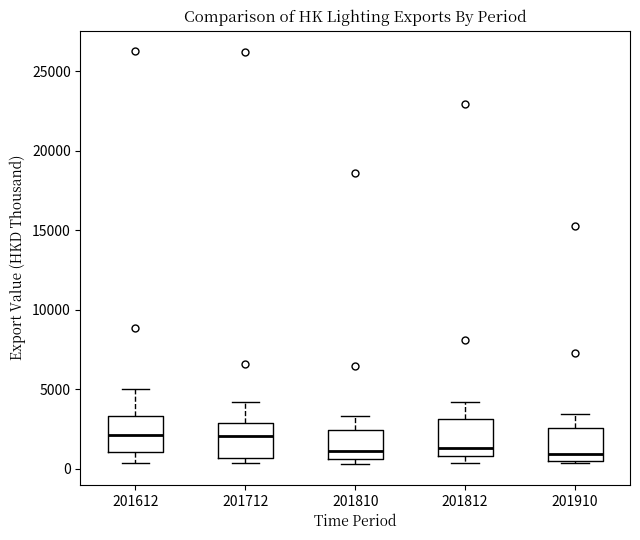

Where is the upper edge of the box at x = 201712 on the y-axis? The values are not printed on the chart, so give them approximately, as read against the axis.

3000